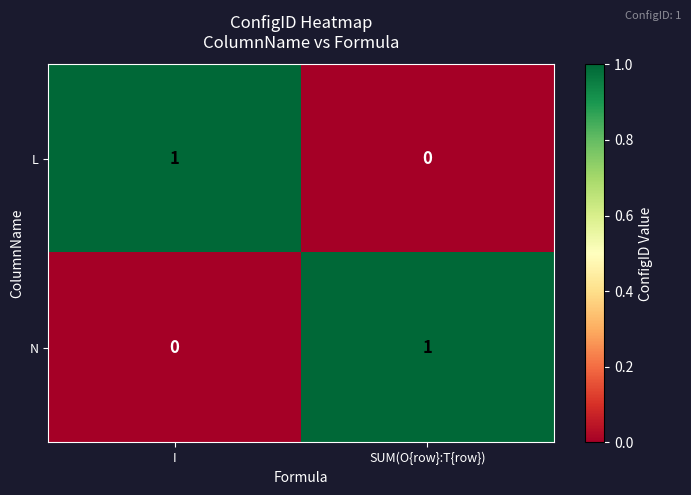

List the labels in order of N value, largest first.

SUM(O{row}:T{row}), I